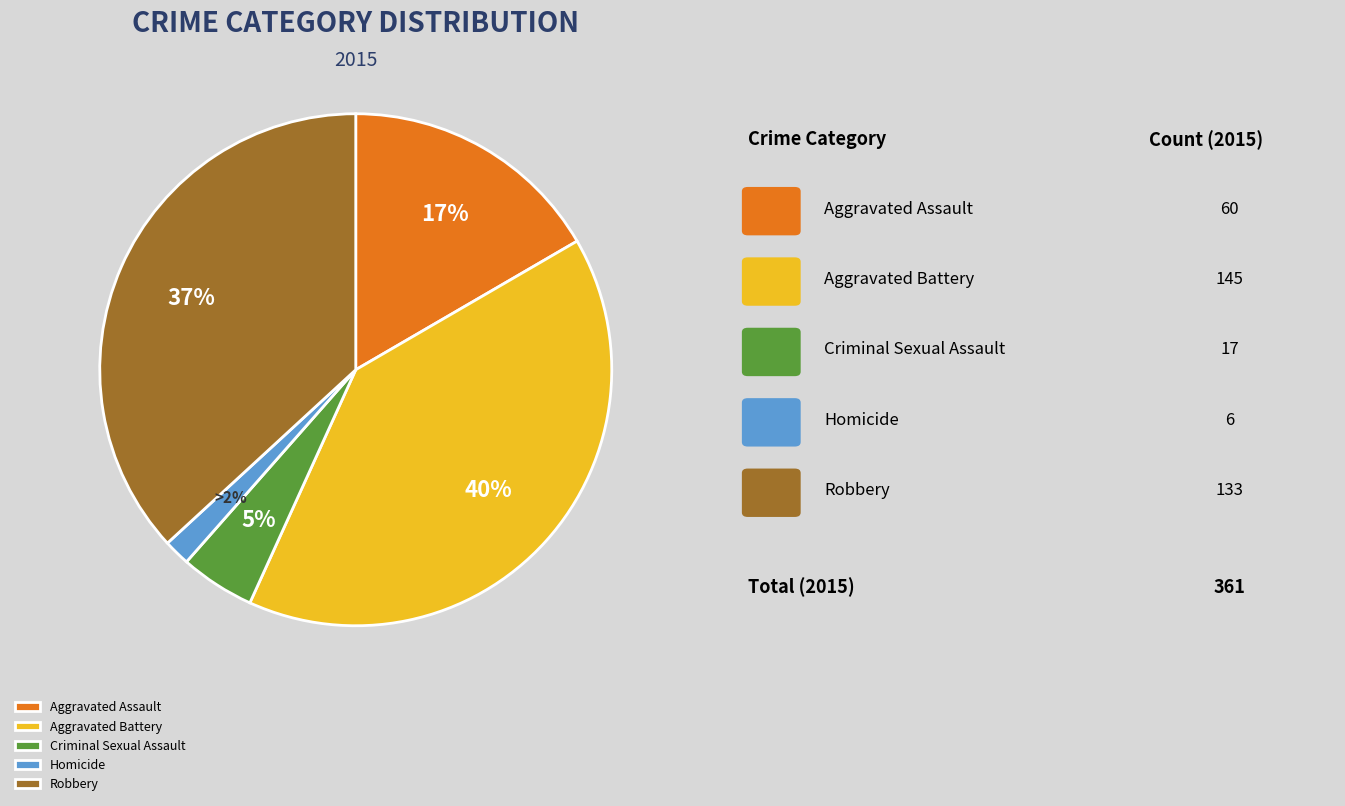

Between Homicide and Criminal Sexual Assault, which is larger?

Criminal Sexual Assault